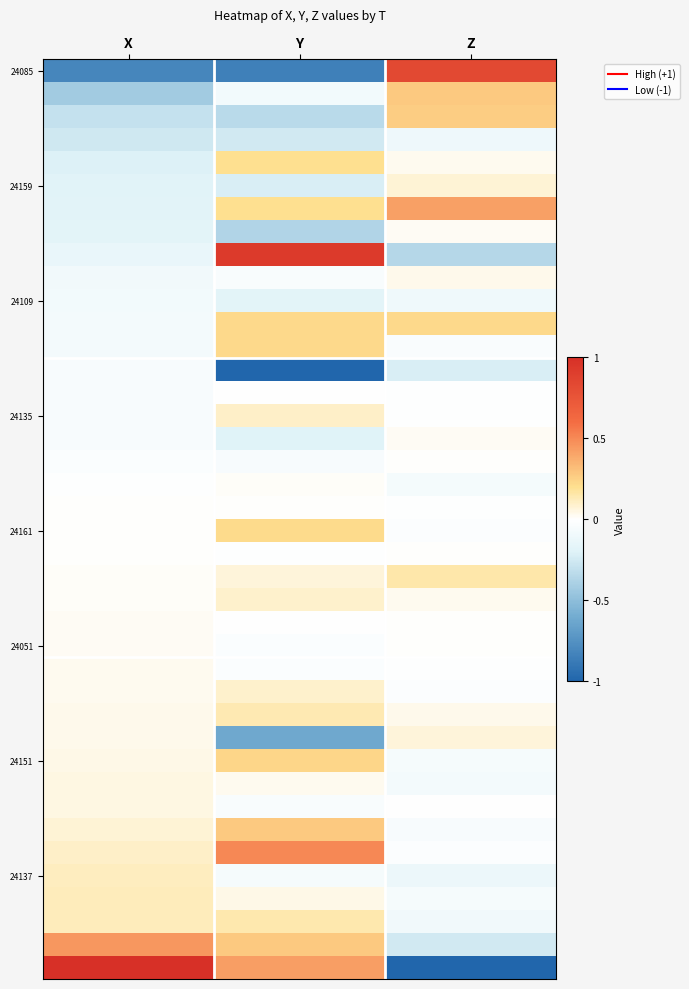

What is the spread (max minus min) of values at Y?

1.9